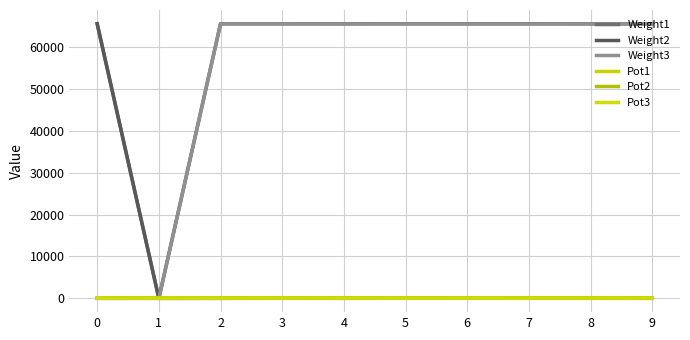

How many lines are shown in the chart?

6